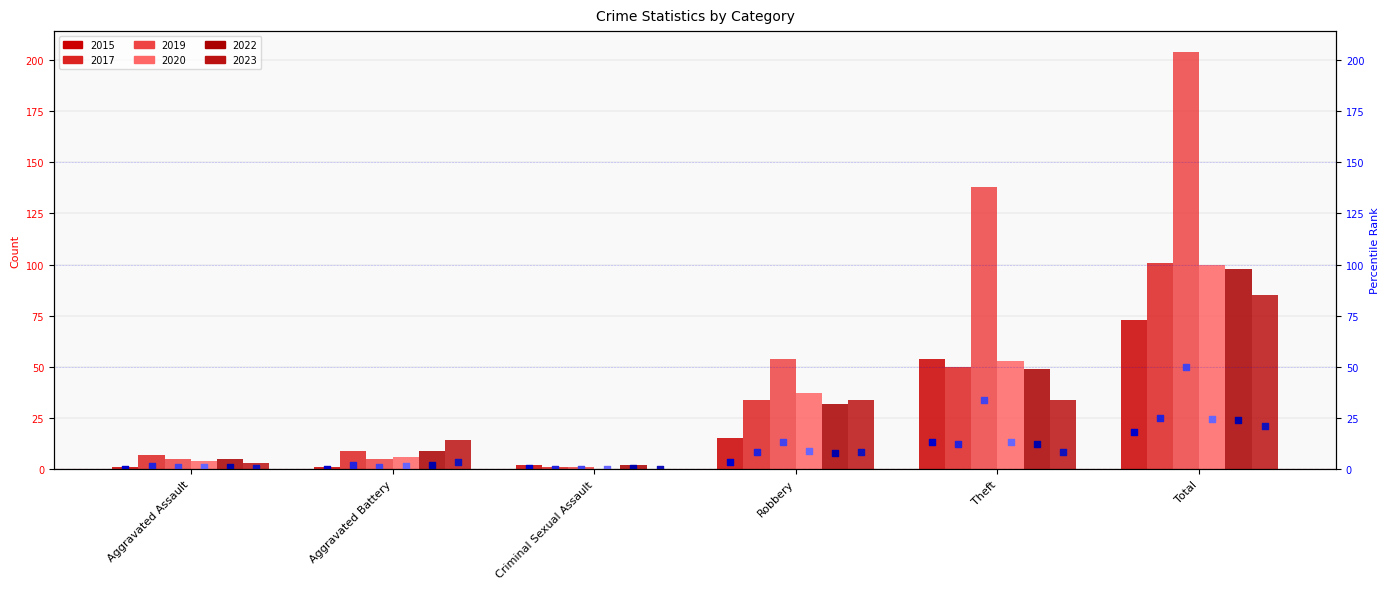

At how many categories does at least one series exceed 112?

2